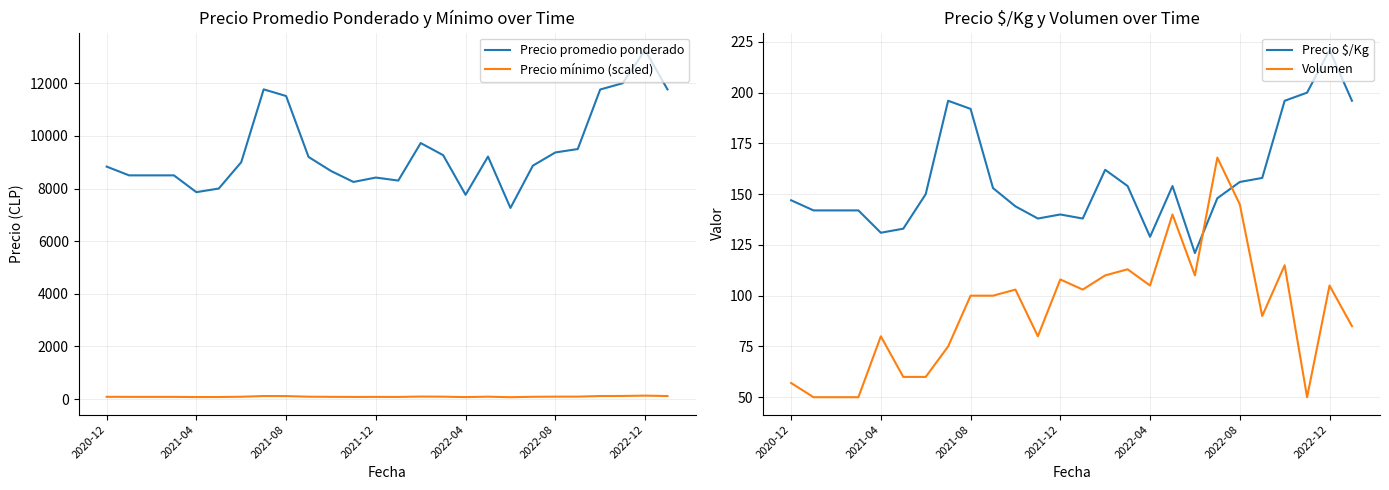

True or false: Precio mínimo (scaled) and Precio promedio ponderado intersect in this chart.

False